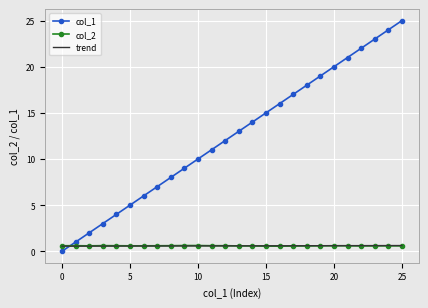

What is the difference between the second highest and minimum values in the trend series?

0.1